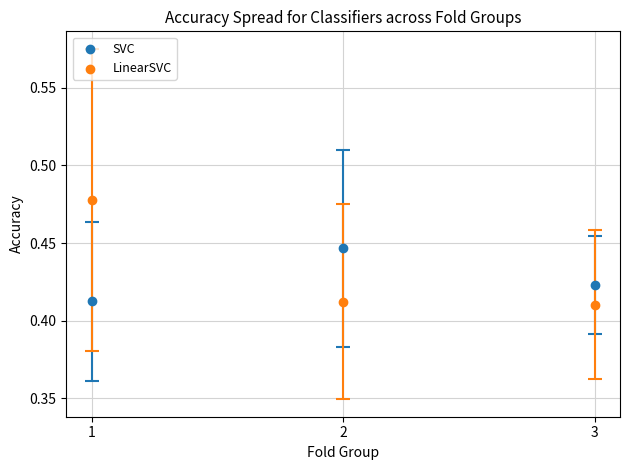

What are all the series names shown in the legend?

SVC, LinearSVC